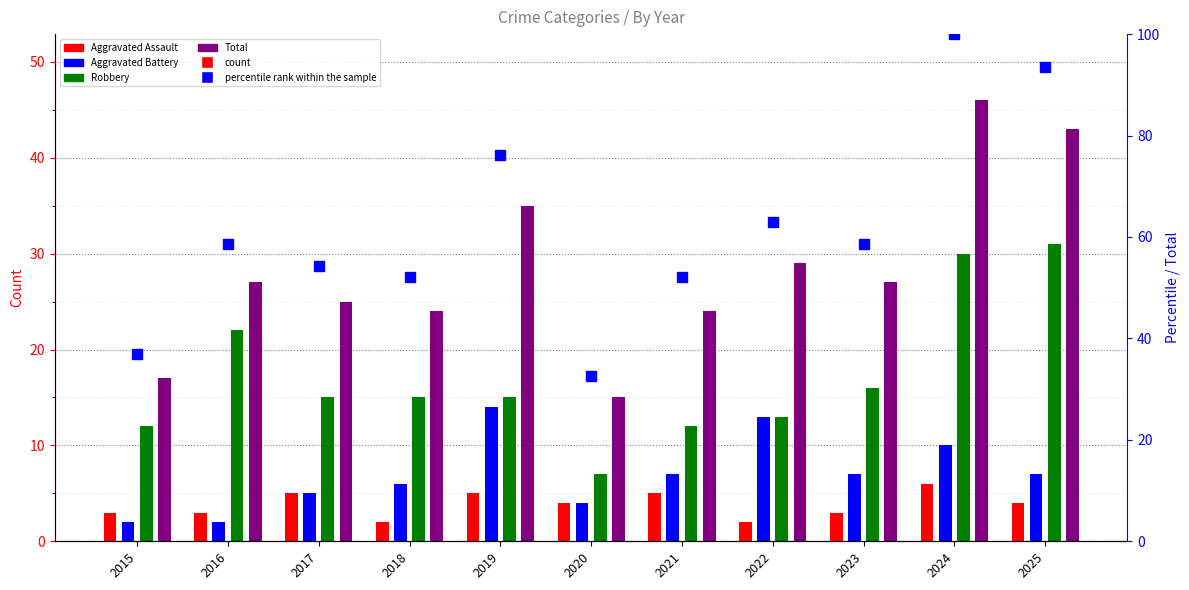

Is it true that the value at 2017 is 54.3?

True